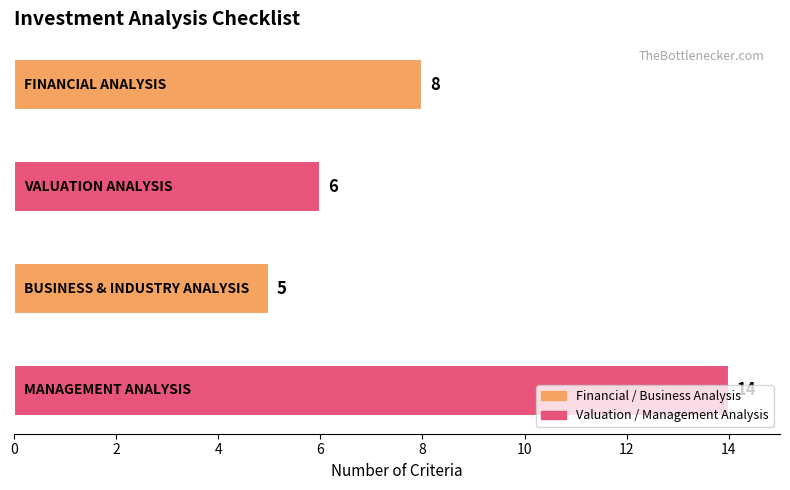

What is the difference between the maximum and minimum values?

9